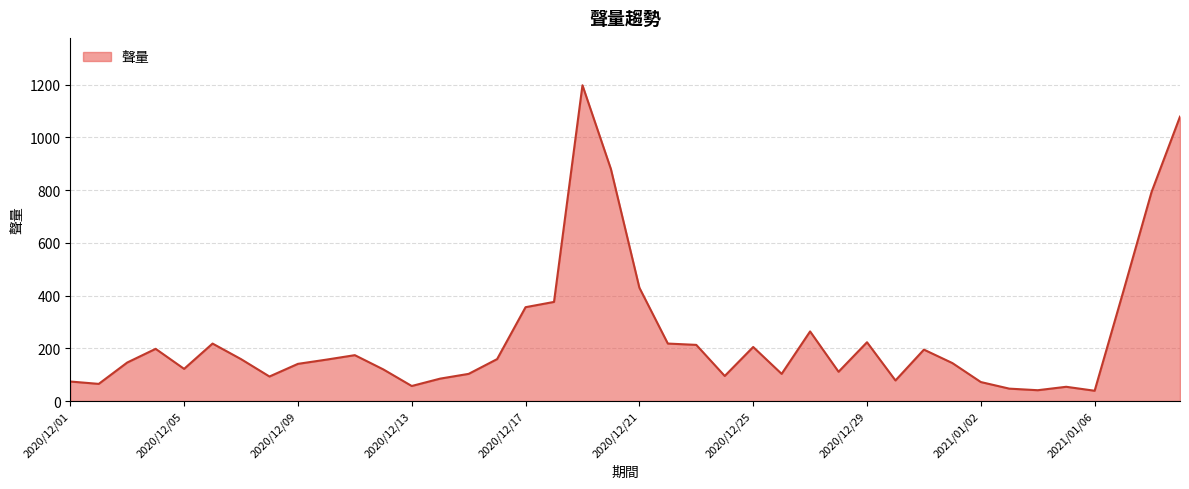

What is the greatest value displayed?

1198